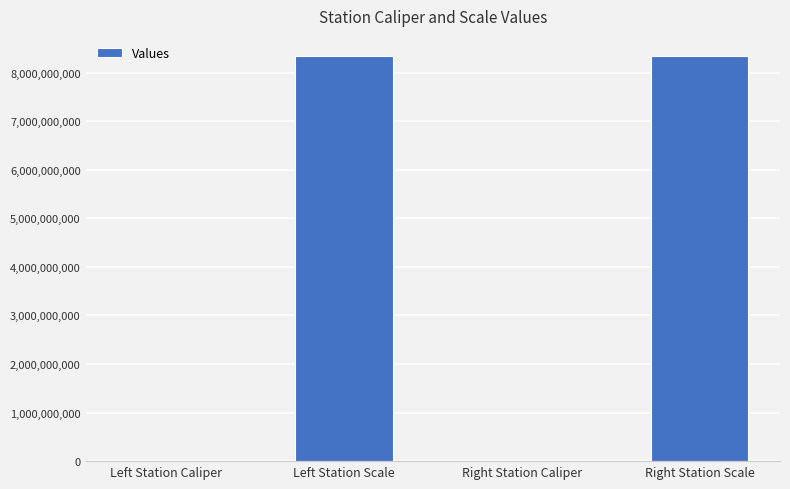

How many series are shown in this chart?

1